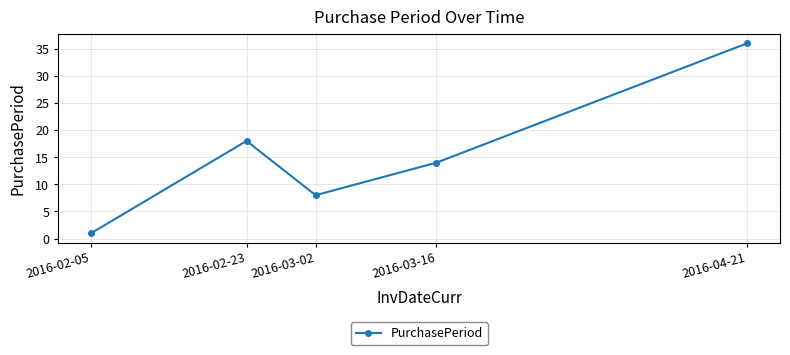

What is the smallest value displayed?

1